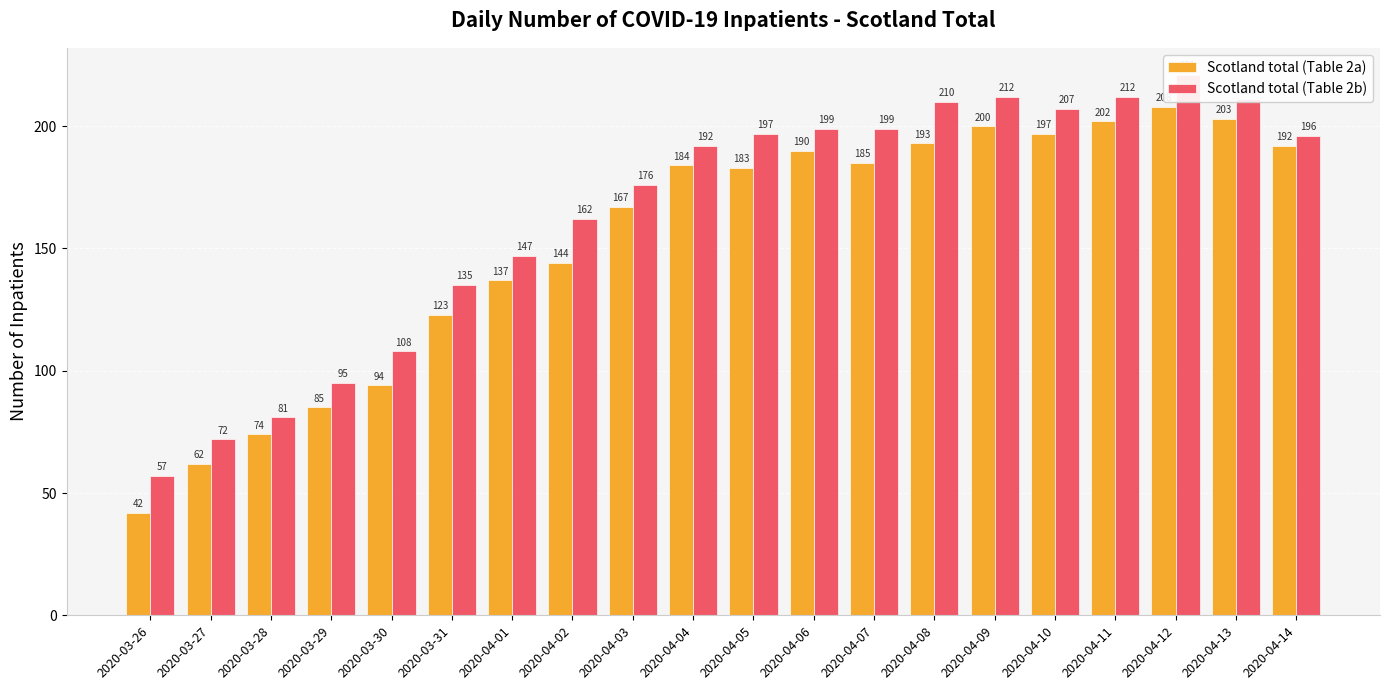

What is the value of the Scotland total (Table 2a) bar at the 16th from the left?

197